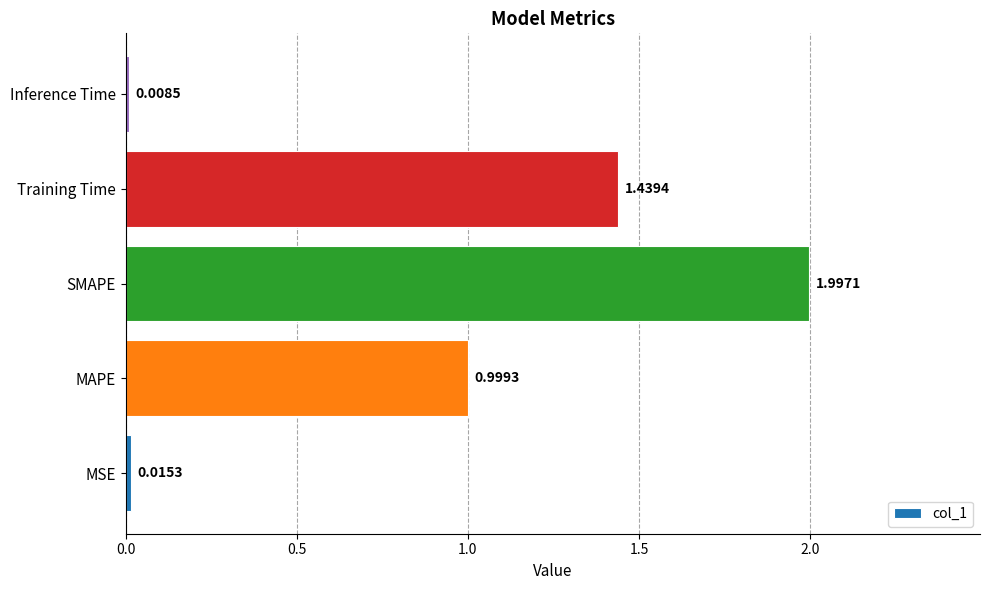

Rank the categories by value from lowest to highest.

Inference Time, MSE, MAPE, Training Time, SMAPE